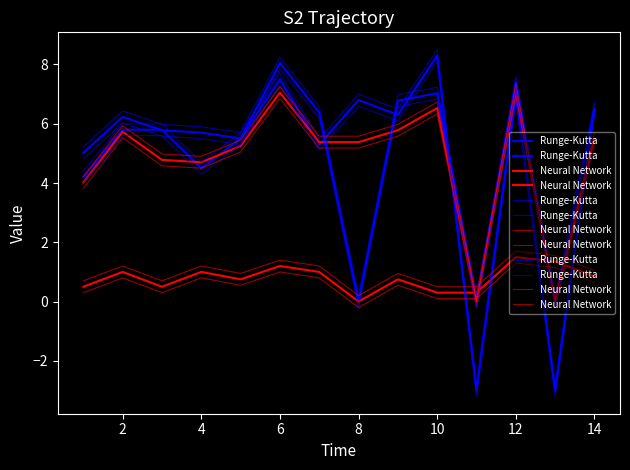

What is the label of the 13th point from the right?

2